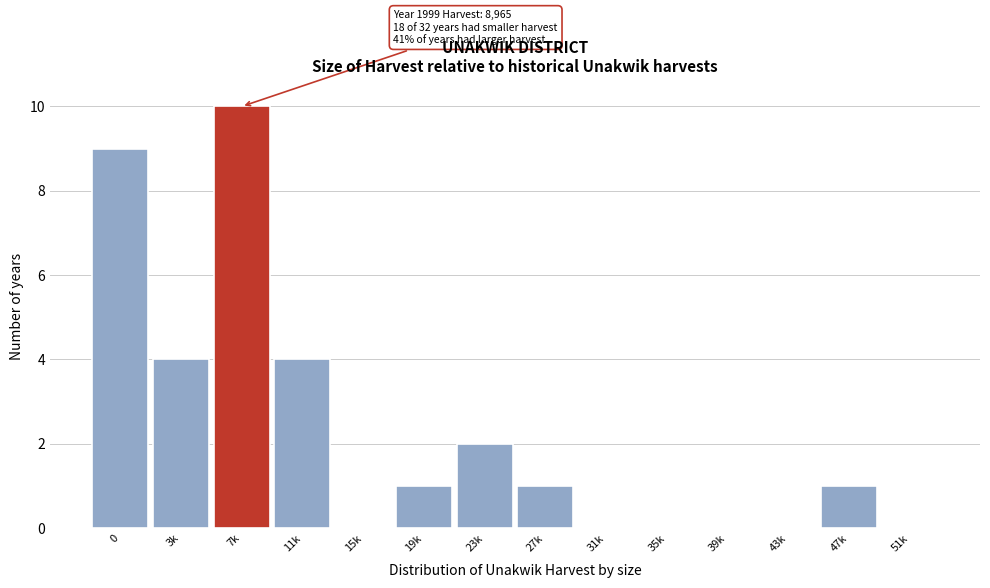

Reading left to right, transcribe all the data shown in this chart.

0=9	3k=4	7k=10	11k=4	15k=0	19k=1	23k=2	27k=1	31k=0	35k=0	39k=0	43k=0	47k=1	51k=0